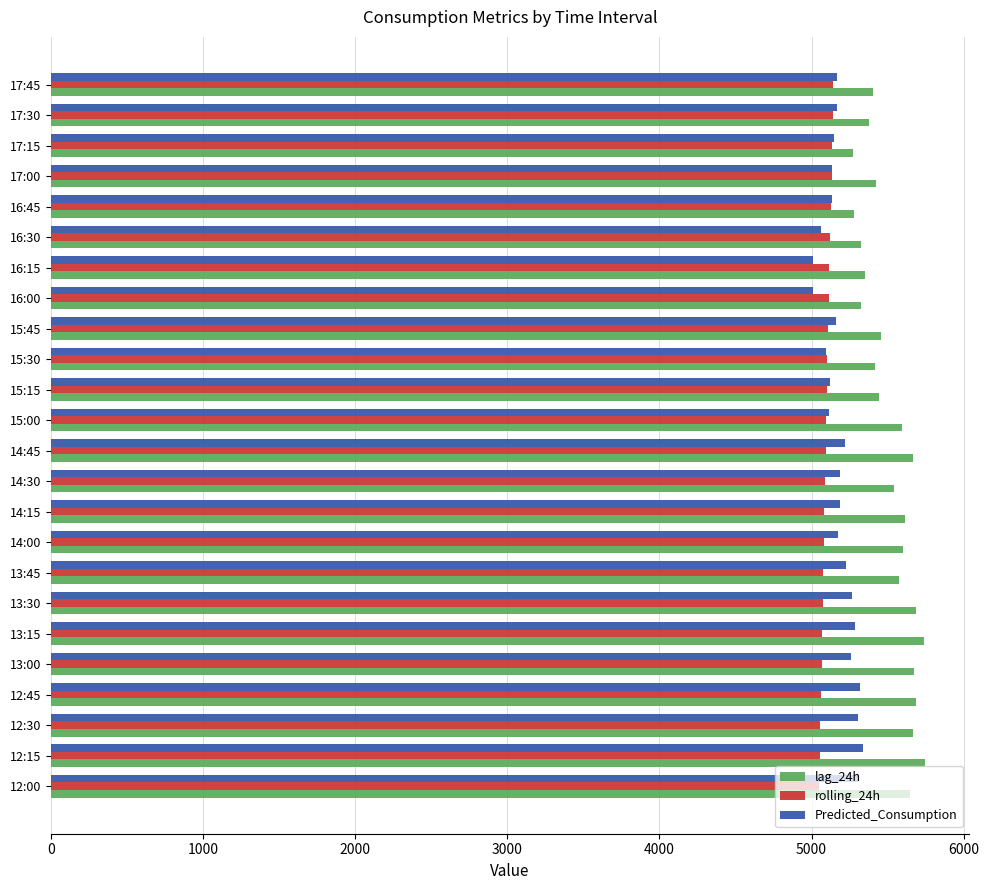

What is the total value across all series at 17:30?

15686.4